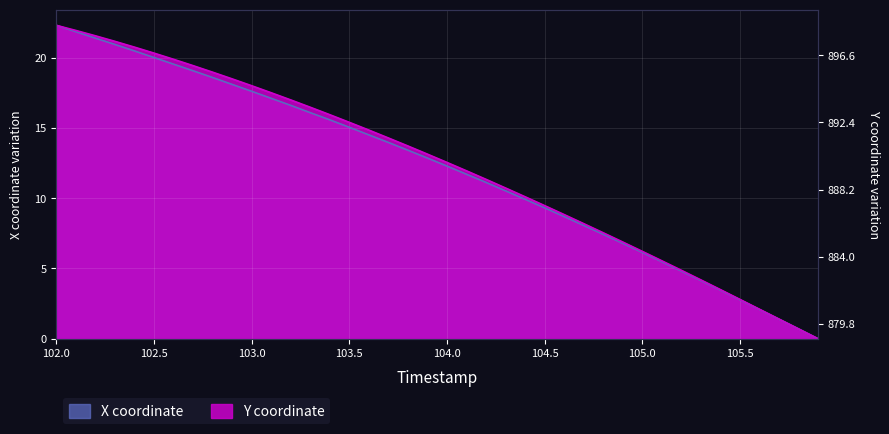

Is it true that Y equals 10.7 at 102.4?

False